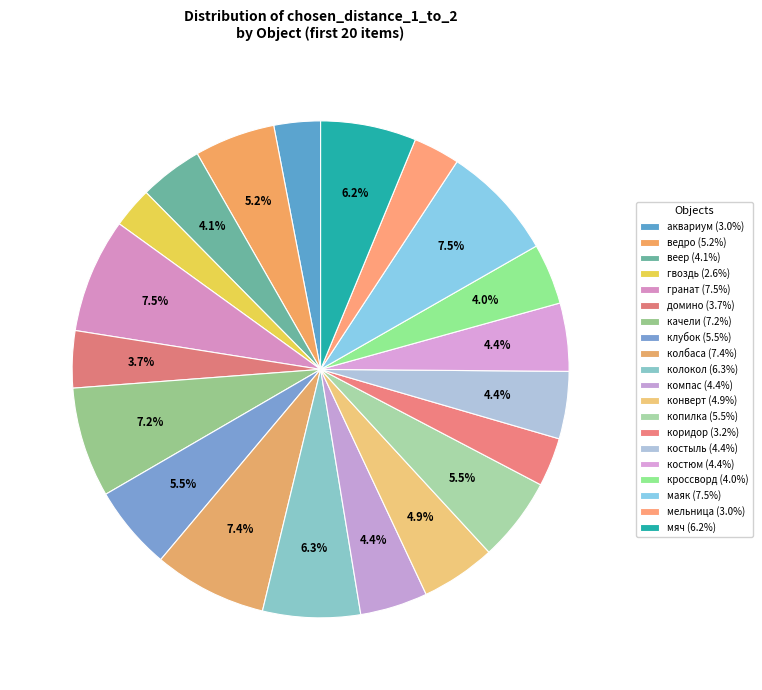

True or false: кроссворд accounts for 4% of the total.

True